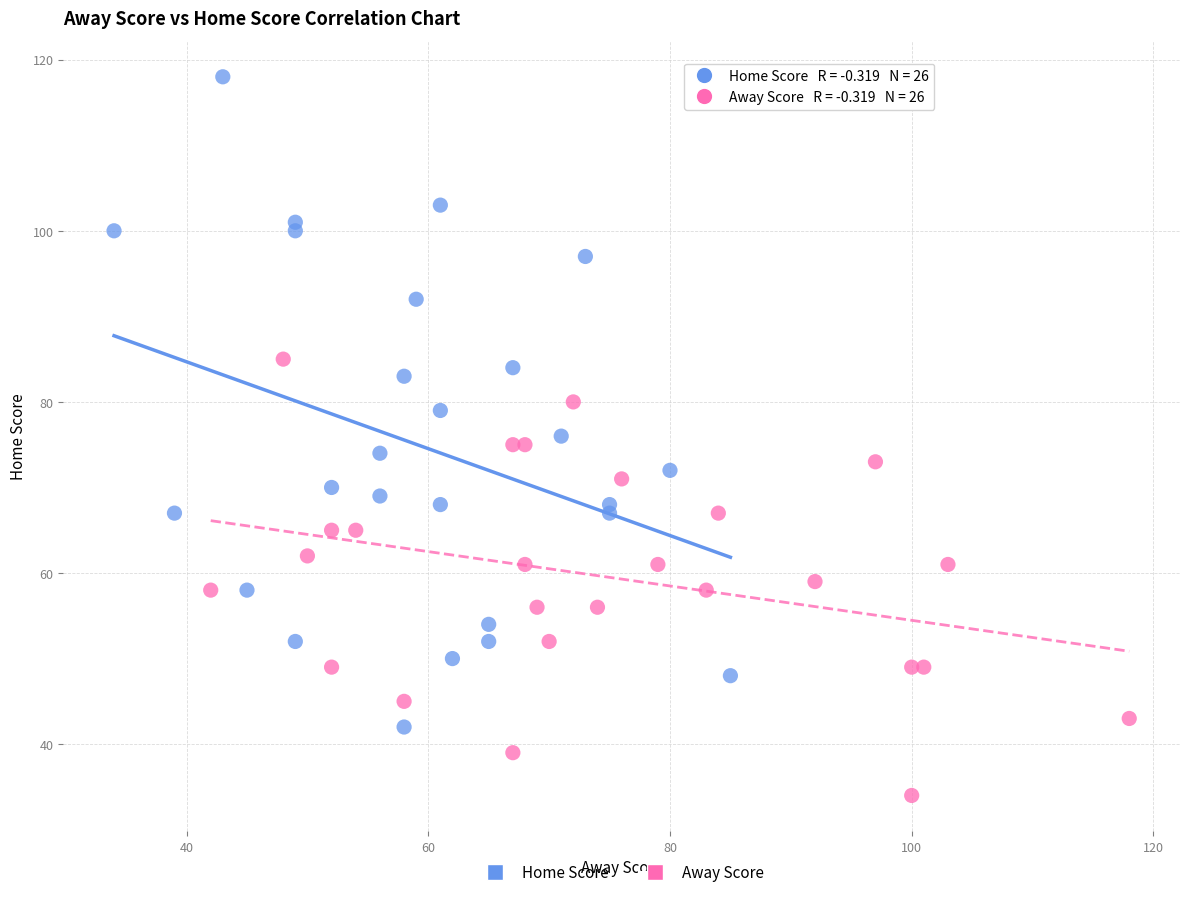

Which series has the largest Y range (max minus min)?

Home Score